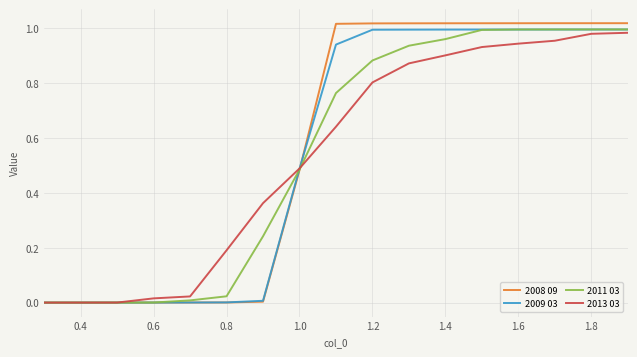

Which series has the largest range (max minus min)?

2008 09